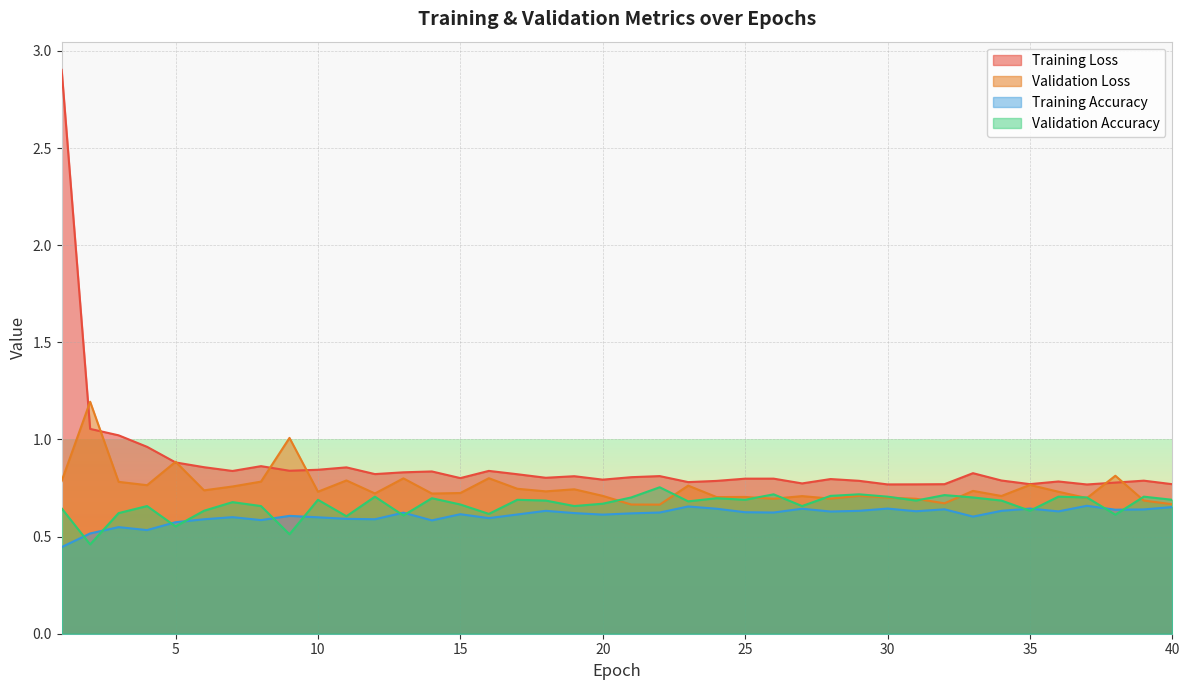

Reading left to right, what are all the values shown in this chart?

Training Loss: 2.9	1.1	1.0	1.0	0.9	0.9	0.8	0.9	0.8	0.8	0.9	0.8	0.8	0.8	0.8	0.8	0.8	0.8	0.8	0.8	0.8	0.8	0.8	0.8	0.8	0.8	0.8	0.8	0.8	0.8	0.8	0.8	0.8	0.8	0.8	0.8	0.8	0.8	0.8	0.8
Validation Loss: 0.8	1.2	0.8	0.8	0.9	0.7	0.8	0.8	1.0	0.7	0.8	0.7	0.8	0.7	0.7	0.8	0.7	0.7	0.7	0.7	0.7	0.7	0.8	0.7	0.7	0.7	0.7	0.7	0.7	0.7	0.7	0.7	0.7	0.7	0.8	0.7	0.7	0.8	0.7	0.7
Training Accuracy: 0.4	0.5	0.5	0.5	0.6	0.6	0.6	0.6	0.6	0.6	0.6	0.6	0.6	0.6	0.6	0.6	0.6	0.6	0.6	0.6	0.6	0.6	0.7	0.6	0.6	0.6	0.6	0.6	0.6	0.6	0.6	0.6	0.6	0.6	0.6	0.6	0.7	0.6	0.6	0.7
Validation Accuracy: 0.6	0.5	0.6	0.7	0.6	0.6	0.7	0.7	0.5	0.7	0.6	0.7	0.6	0.7	0.7	0.6	0.7	0.7	0.7	0.7	0.7	0.8	0.7	0.7	0.7	0.7	0.7	0.7	0.7	0.7	0.7	0.7	0.7	0.7	0.6	0.7	0.7	0.6	0.7	0.7